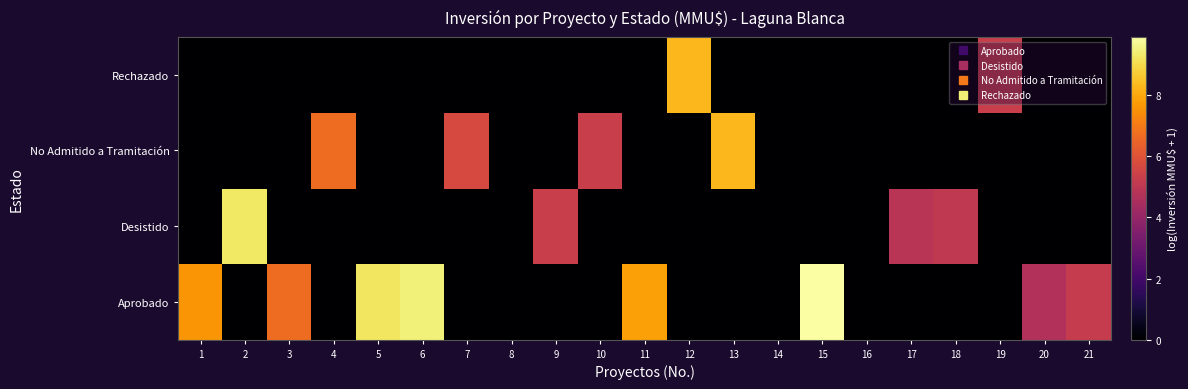

Rank the series at 9 from highest to lowest value.

Desistido, Aprobado, No Admitido a Tramitación, Rechazado